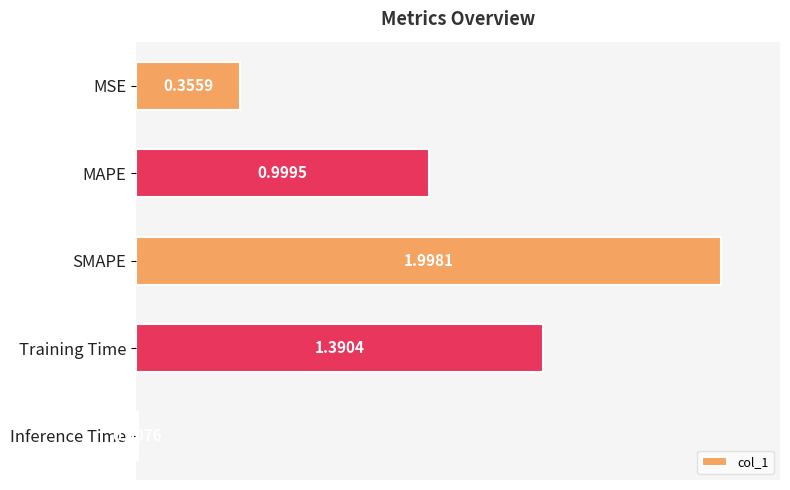

Which category has the lowest value across all series?

Inference Time